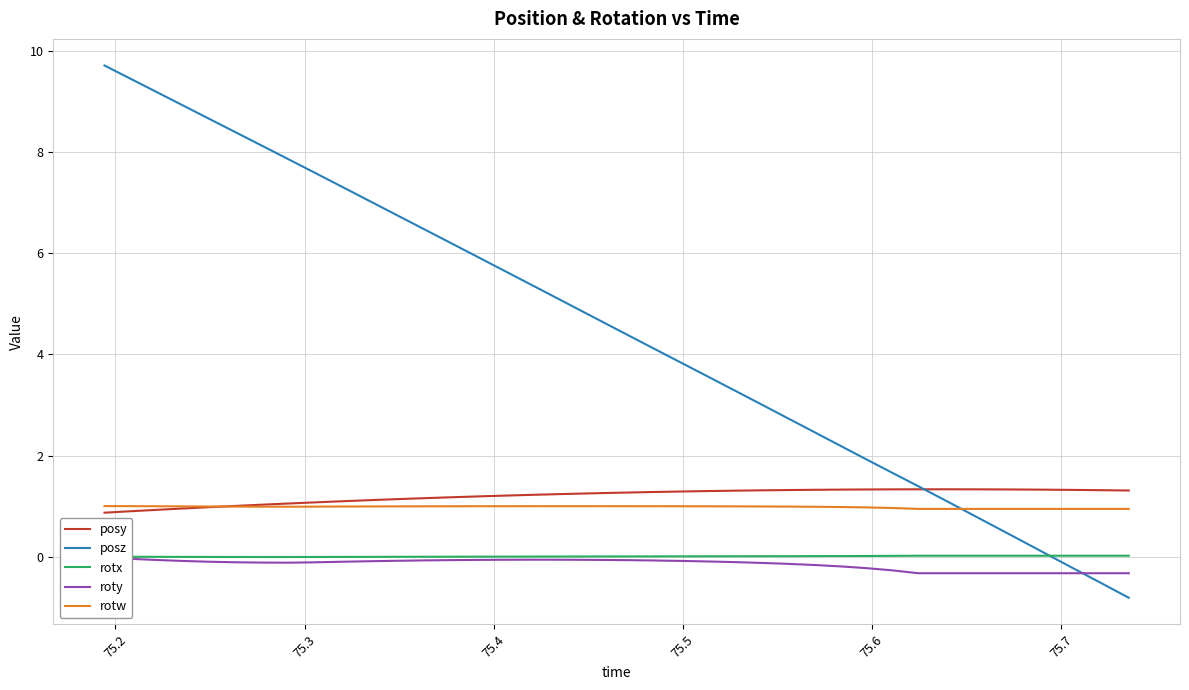

How many lines are shown in the chart?

5